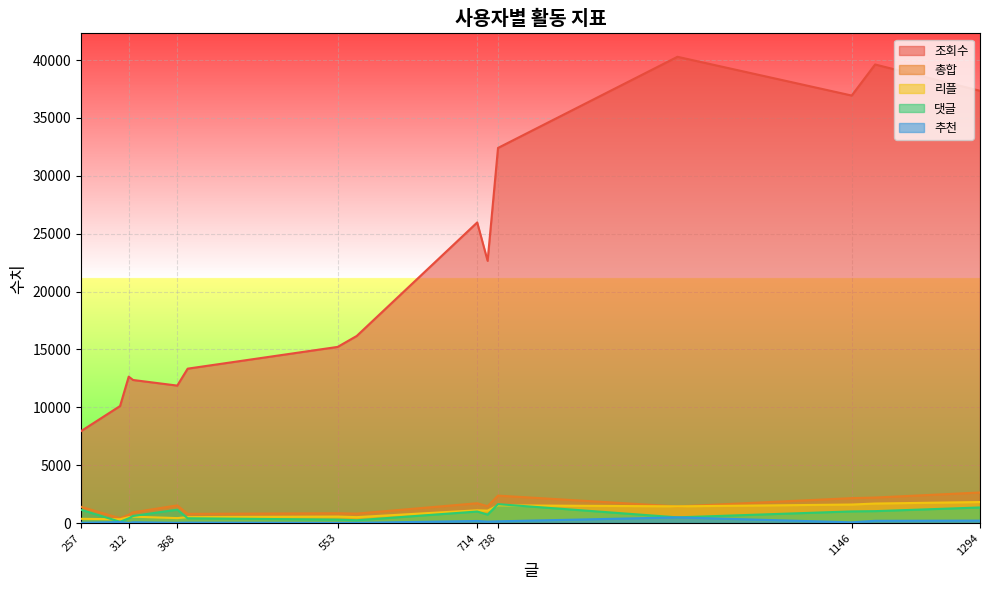

True or false: 조회수 and 리플 cross at least once.

False